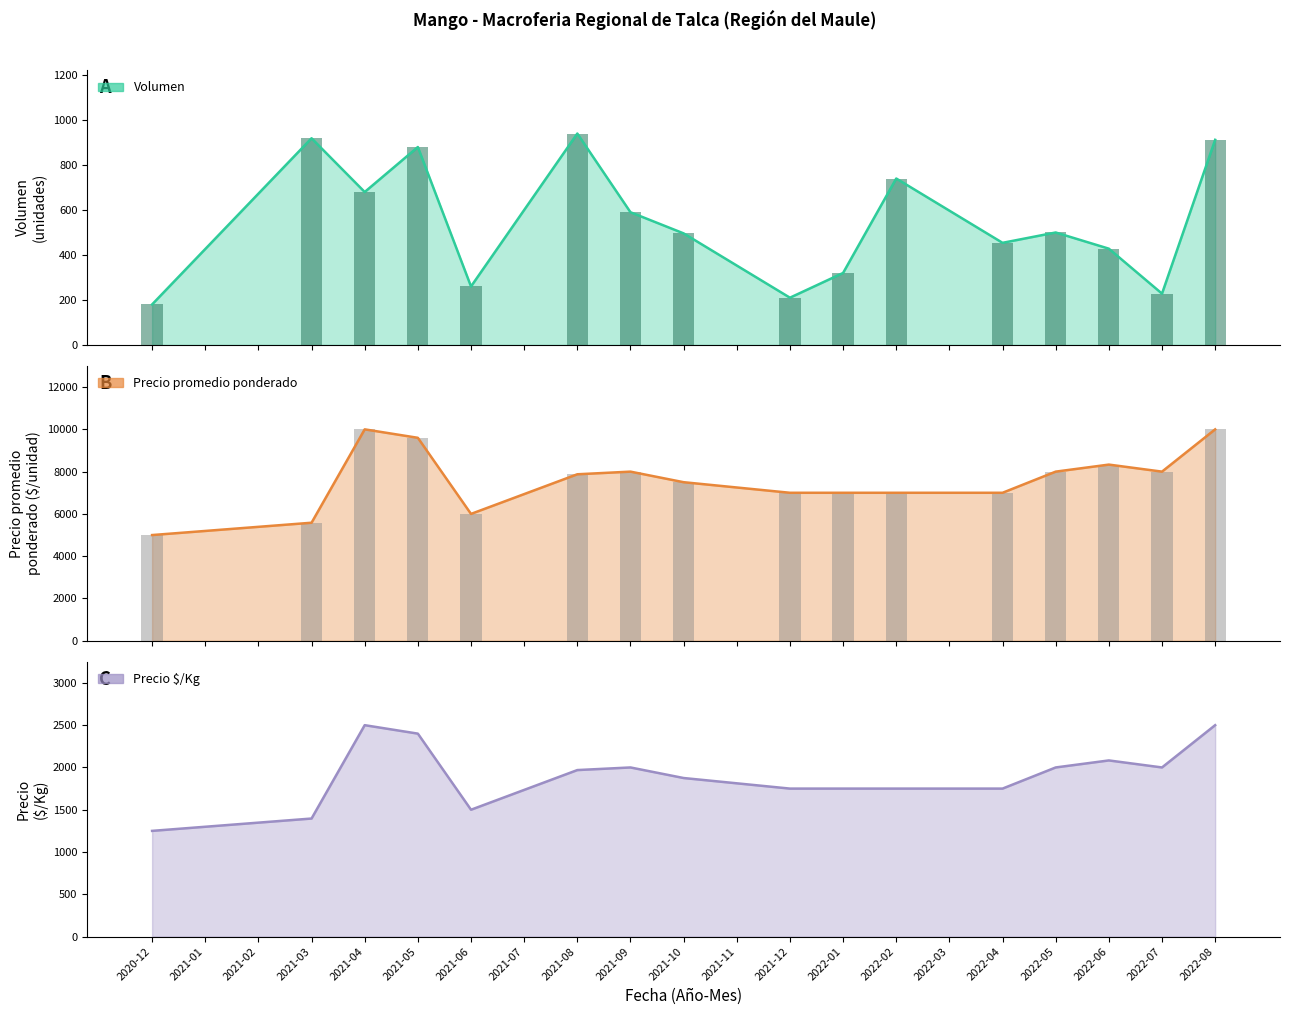

What is the difference between the maximum and minimum values in the Precio promedio ponderado series?

10000